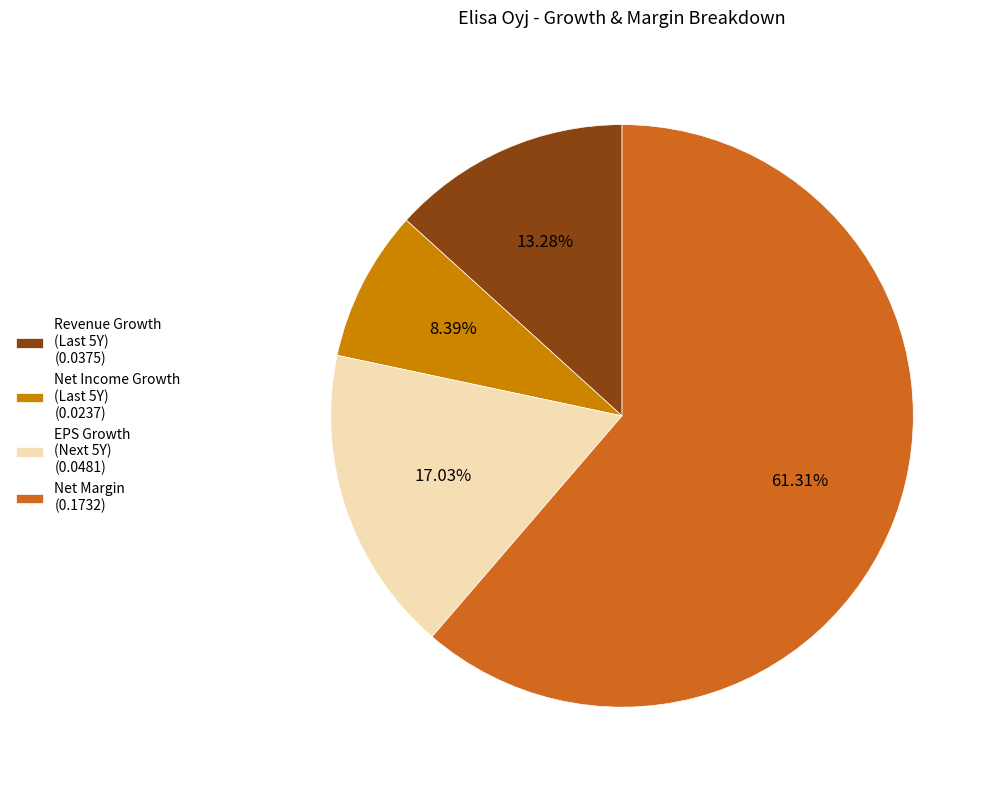

Do EPS Growth (Next 5Y) (0.0481) and Net Margin (0.1732) together represent more than half of the pie?

Yes